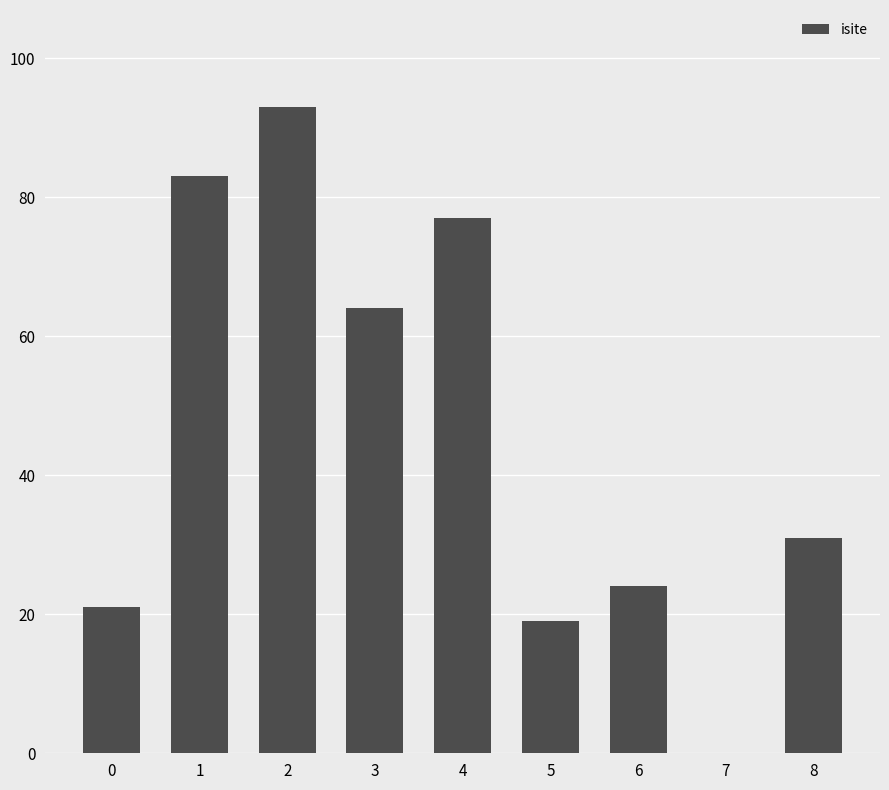

What is the change in value from 0 to 7?

-21